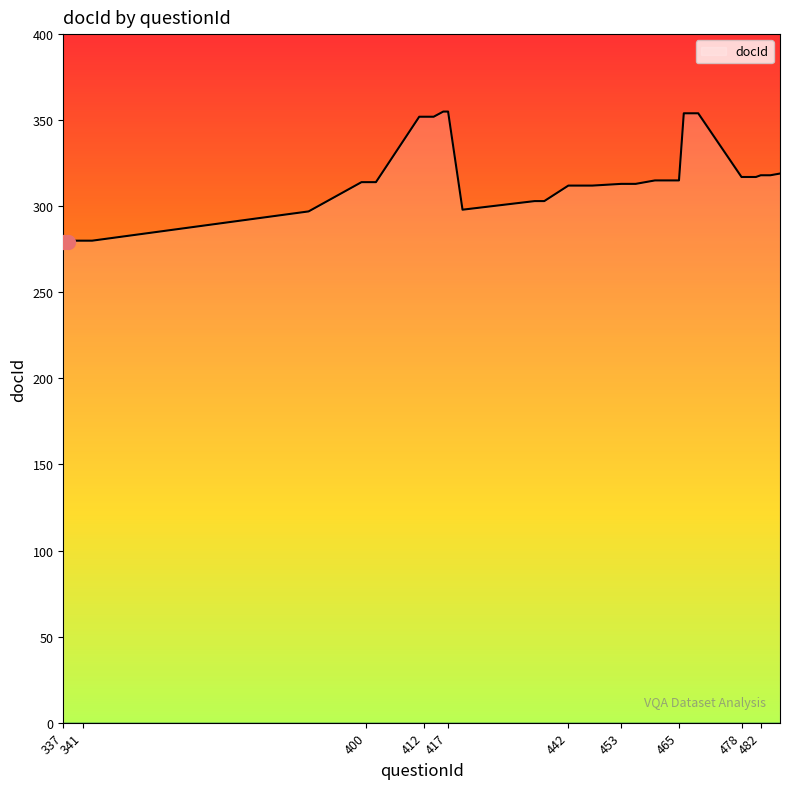

What is the difference between the maximum and minimum values?

76